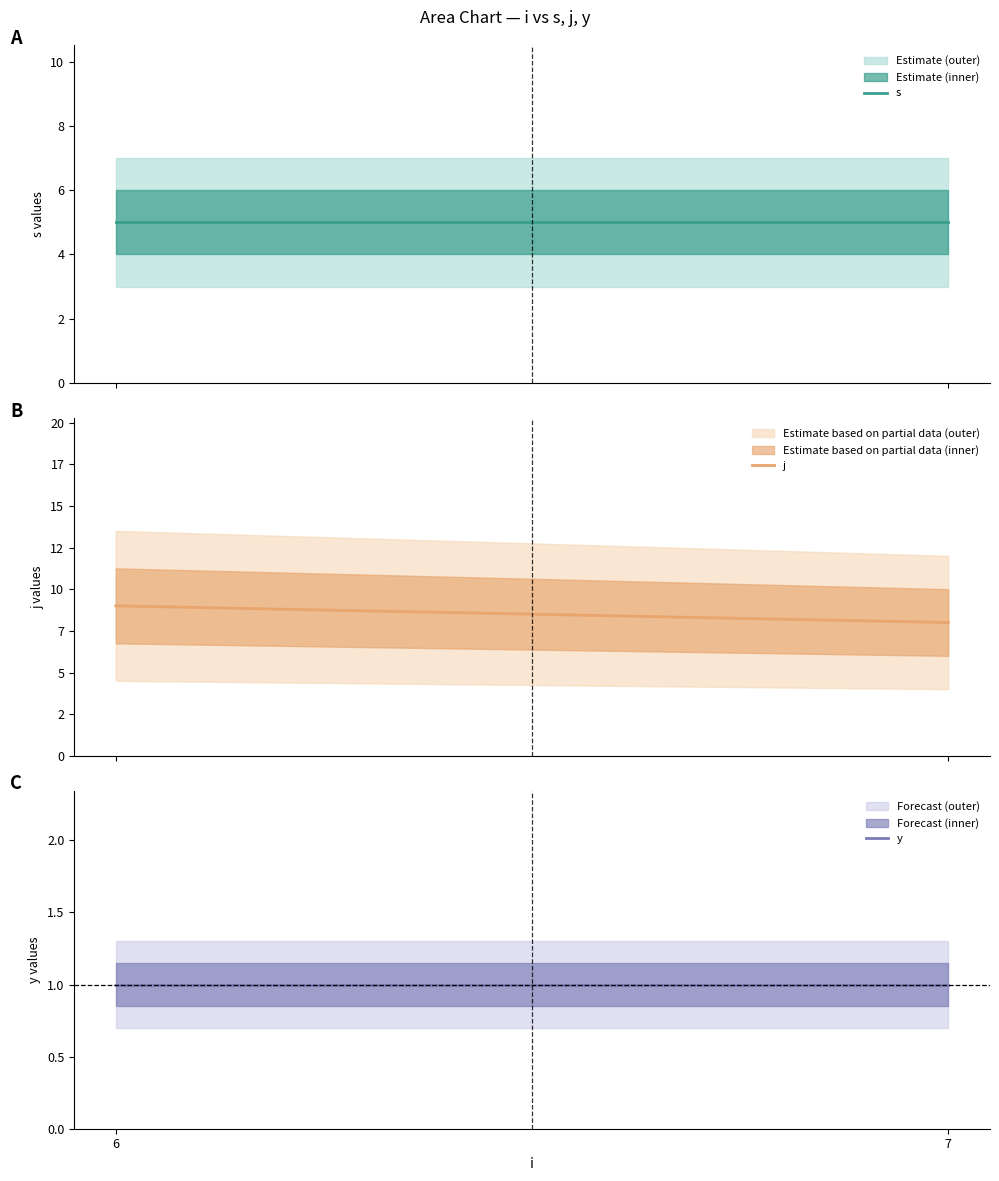

Which series has the largest total across all categories?

j